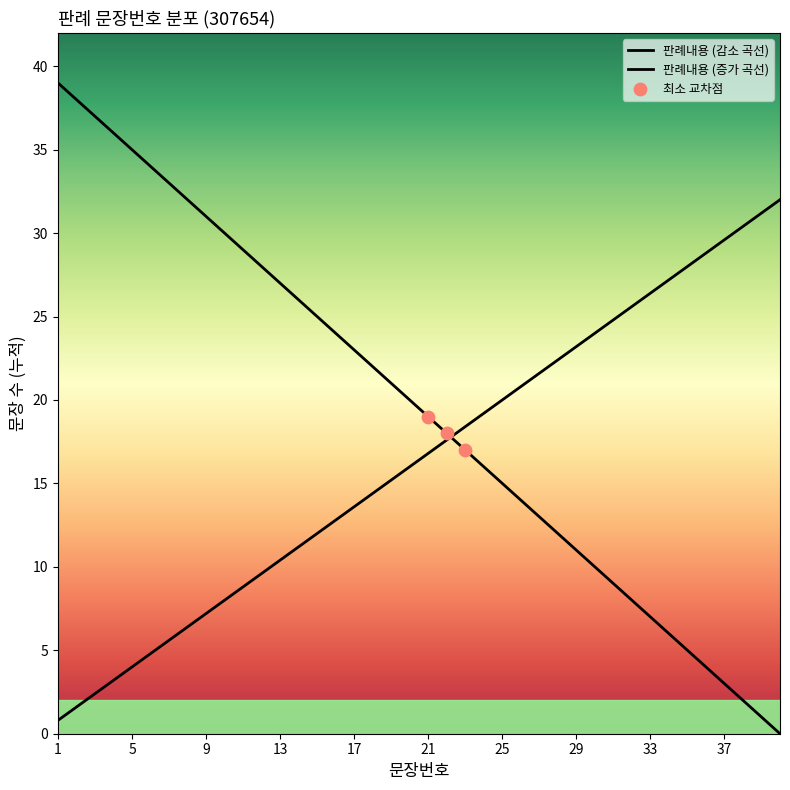

Which has a higher value, 27 or 28?

27